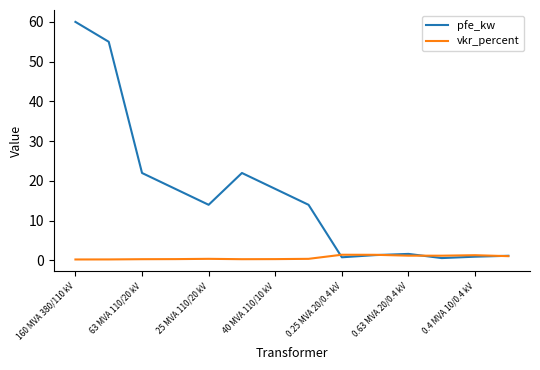

What is the difference between the second highest and minimum values in the pfe_kw series?

54.4